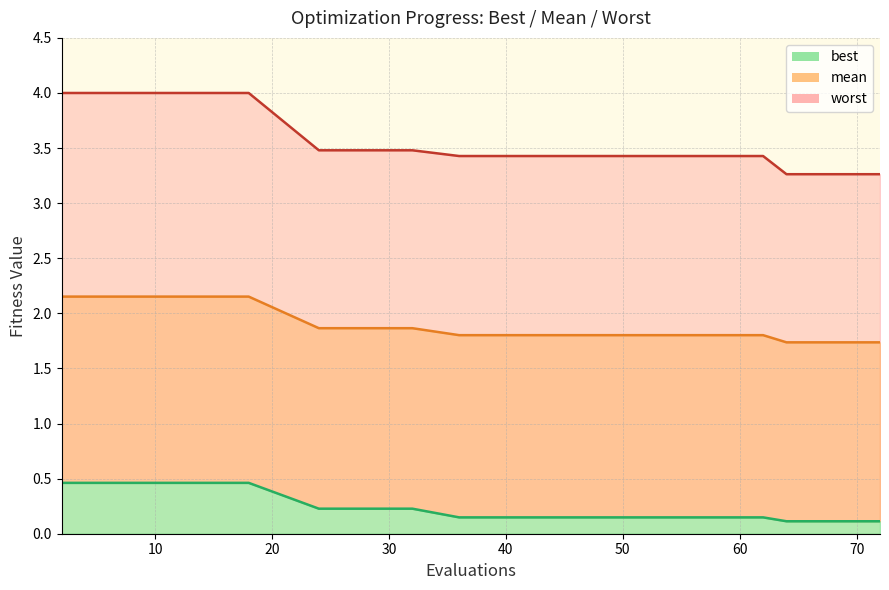

Is the value of mean at 70 greater than the value of best at 70?

Yes